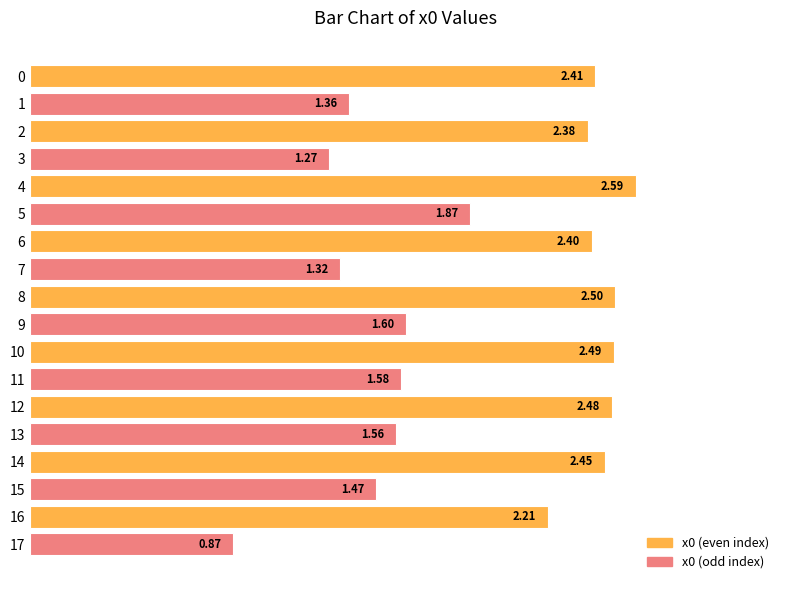

What is the difference between the second highest and minimum values?

1.6